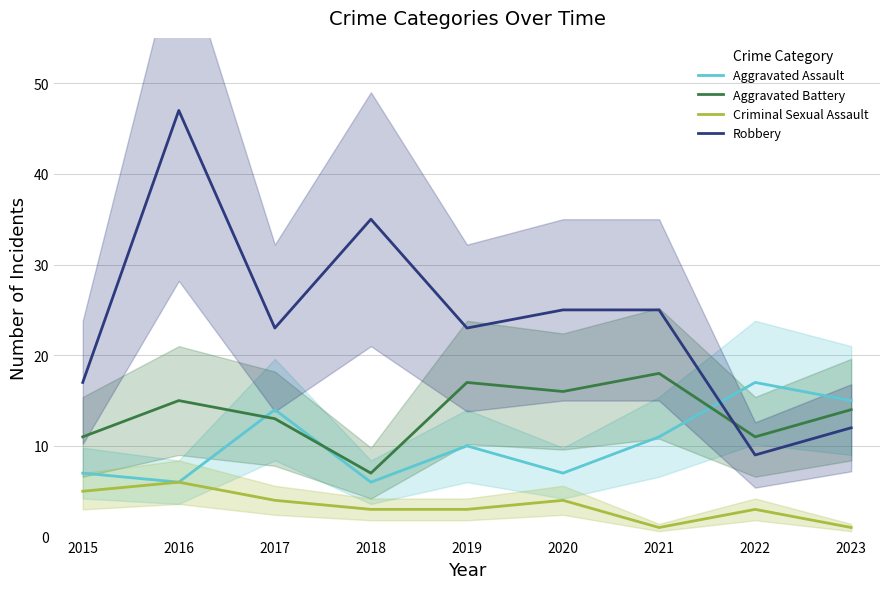

What is the sum of all Criminal Sexual Assault values?

30